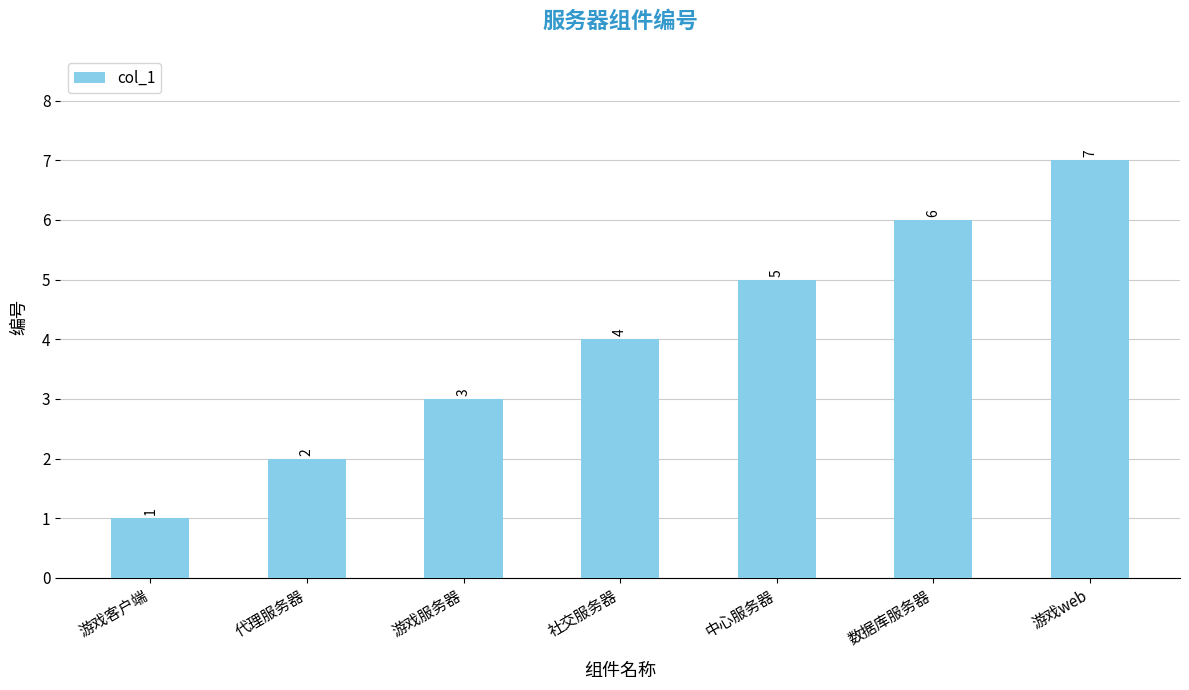

What is the difference between the values at 代理服务器 and 社交服务器?

2